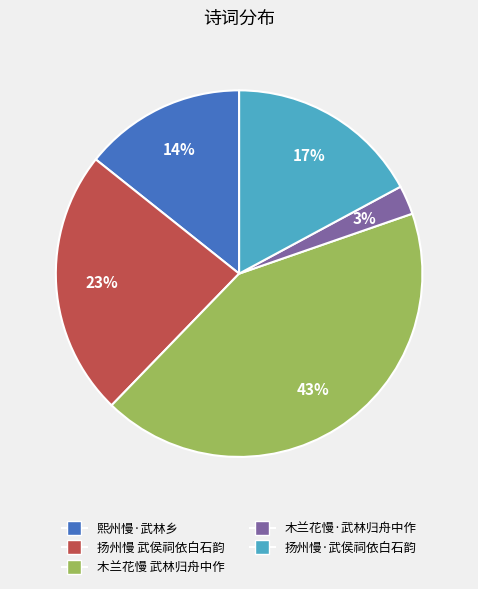

Which category has the smallest portion of the pie?

木兰花慢·武林归舟中作